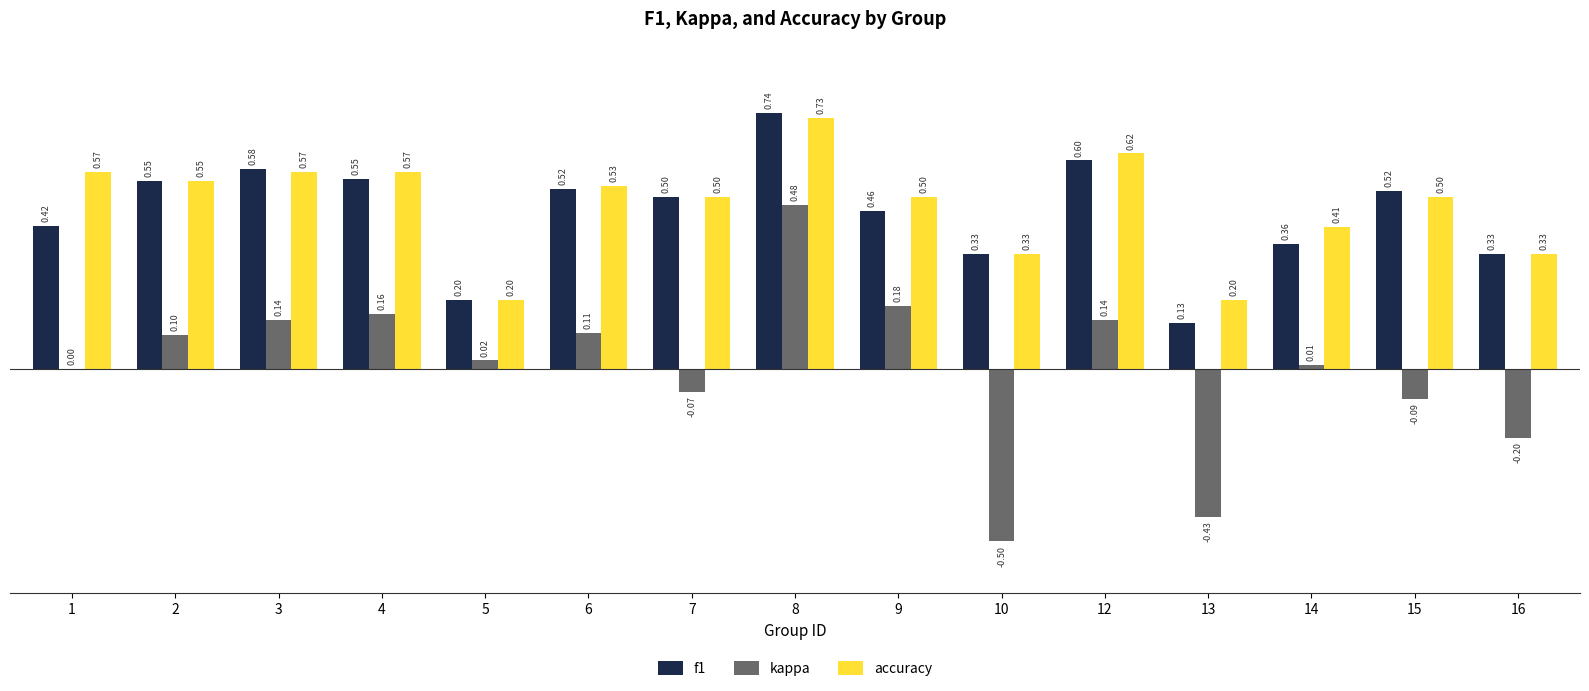

Are the bars horizontal?

No